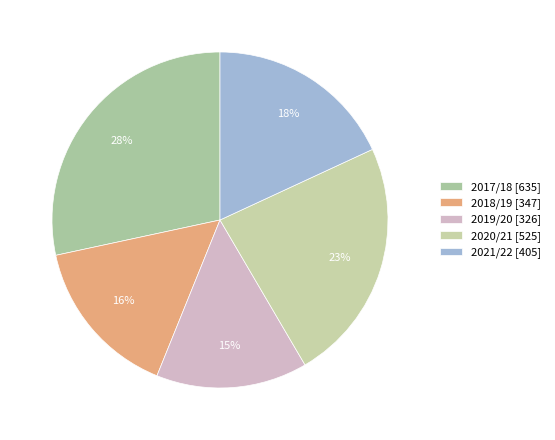

Combined, what portion of the pie is 2018/19 and 2019/20?

30.1%